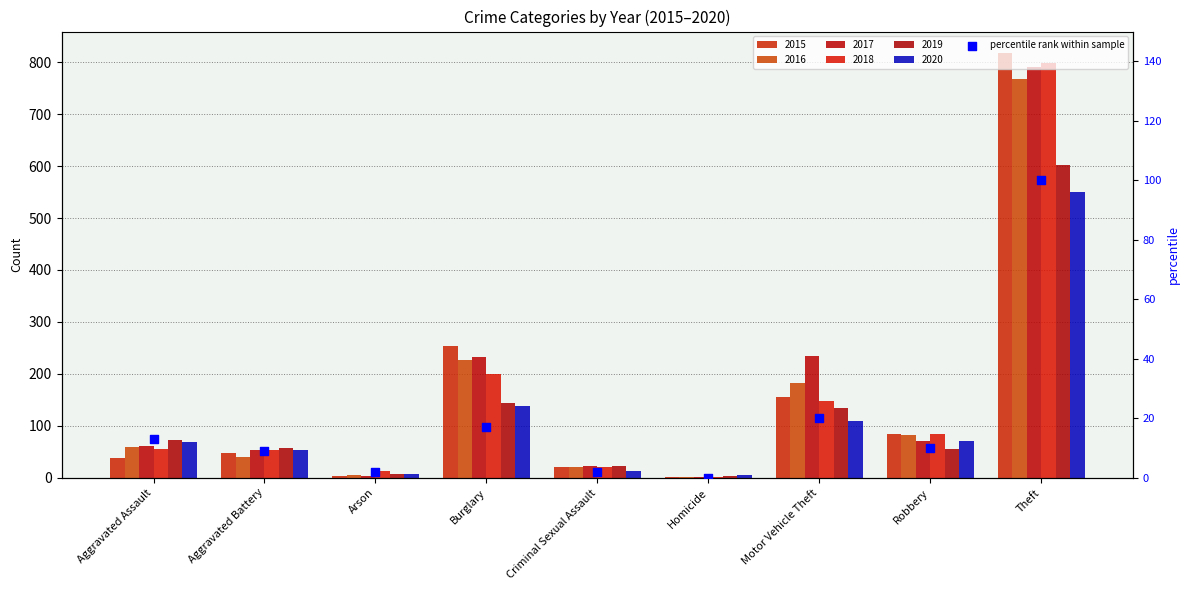

Approximately how many times larger is the value at Robbery compared to Theft?

0.1